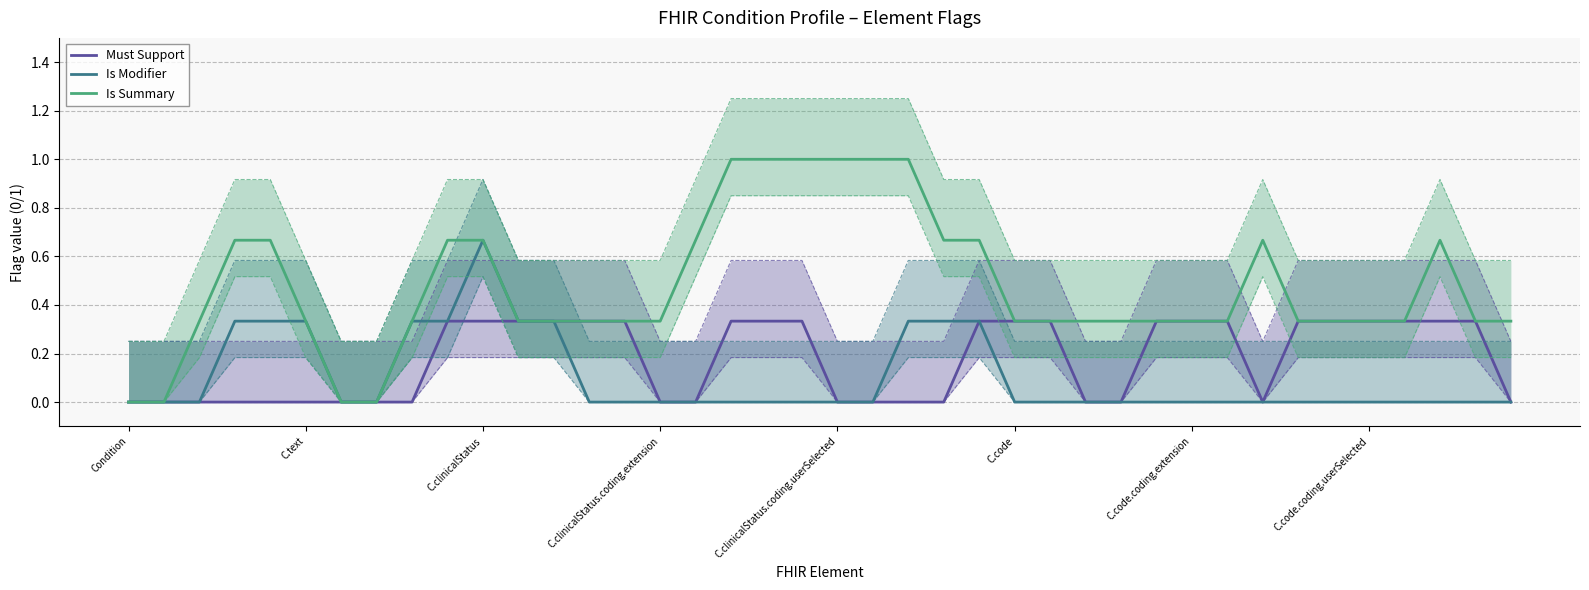

Is this an area chart (filled region under the line)?

No